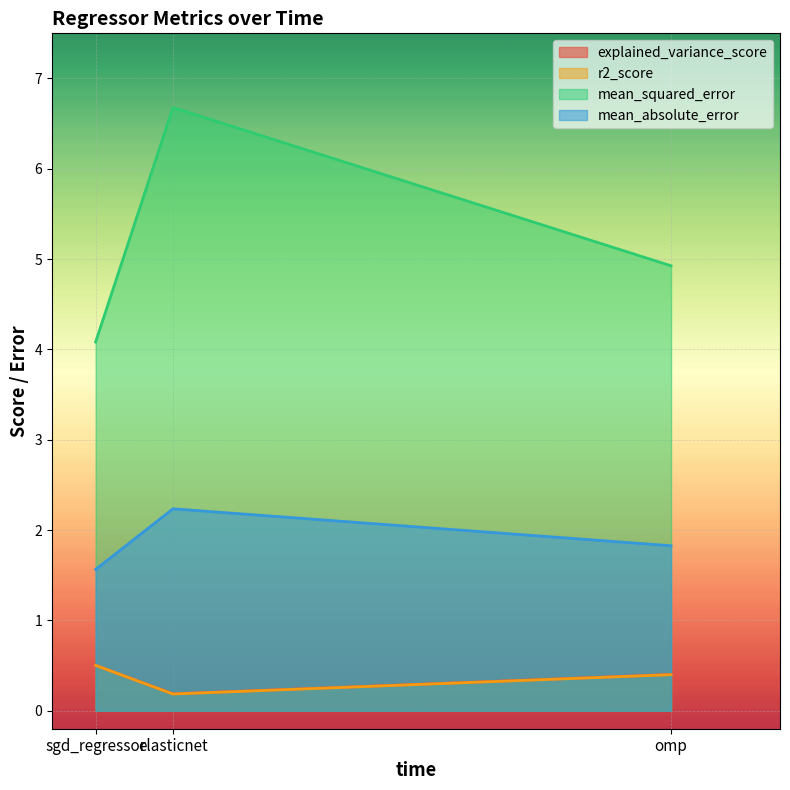

What is the difference between the mean_squared_error values at elasticnet and sgd_regressor?

2.6